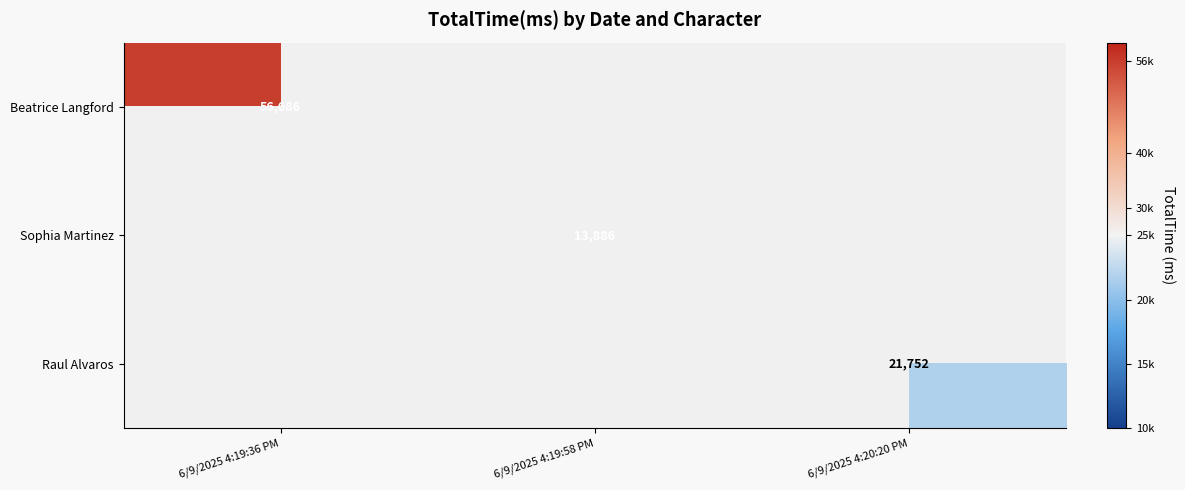

Which has a higher value, 6/9/2025 4:19:36 PM or 6/9/2025 4:19:58 PM?

6/9/2025 4:19:36 PM